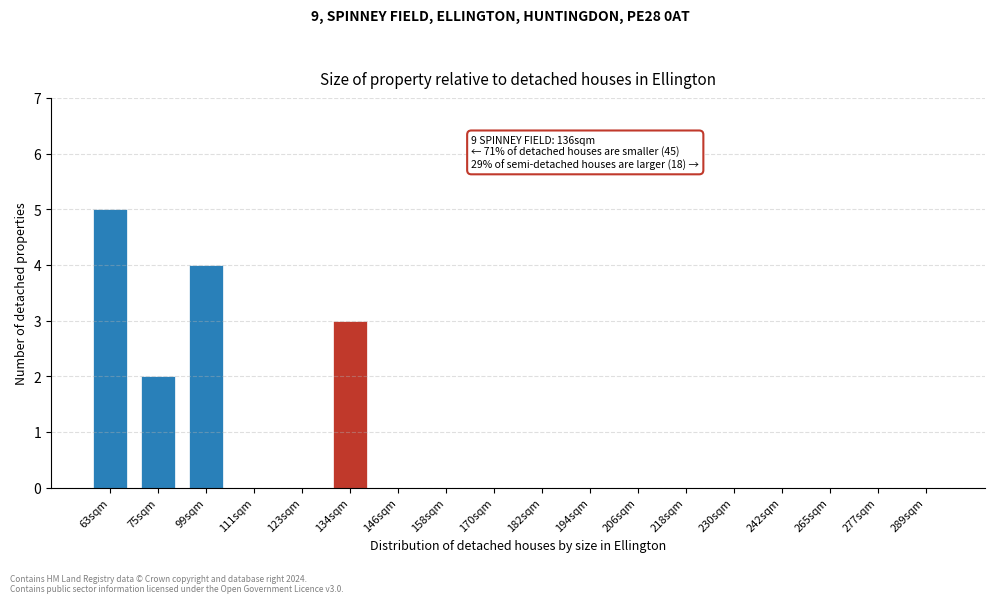

Reading left to right, what are all the values shown in this chart?

63sqm=5	75sqm=2	99sqm=4	111sqm=0	123sqm=0	134sqm=3	146sqm=0	158sqm=0	170sqm=0	182sqm=0	194sqm=0	206sqm=0	218sqm=0	230sqm=0	242sqm=0	265sqm=0	277sqm=0	289sqm=0